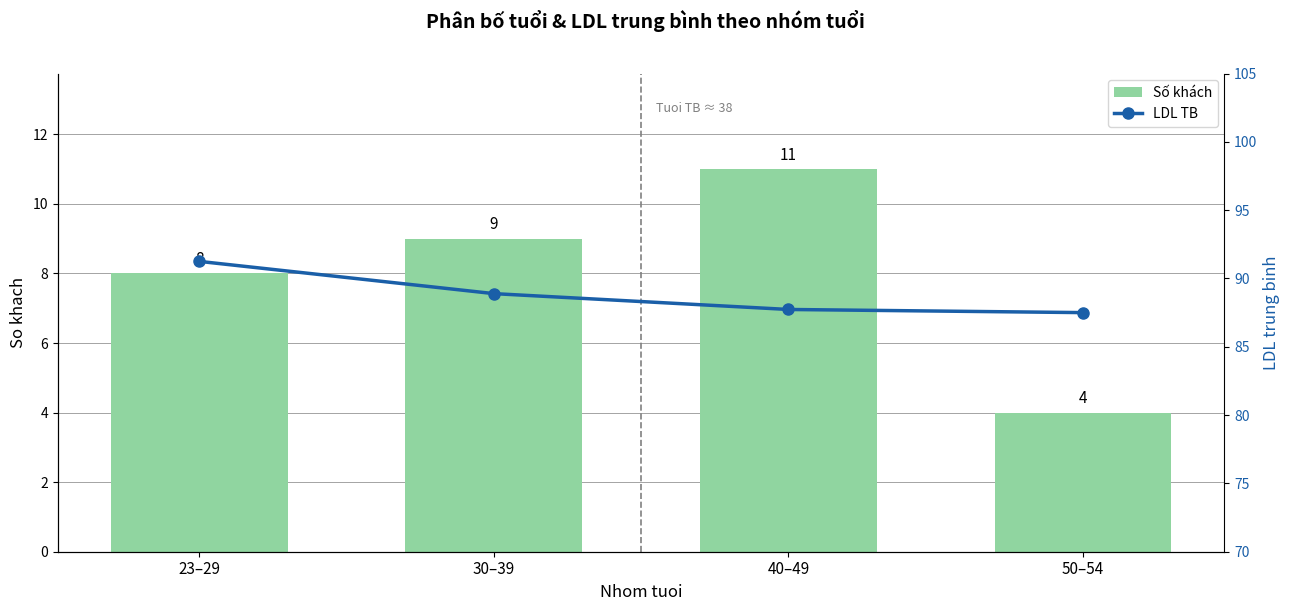

What is the value of the Doanh so TB (LDL right) bar at the 3rd from the left?

87.7